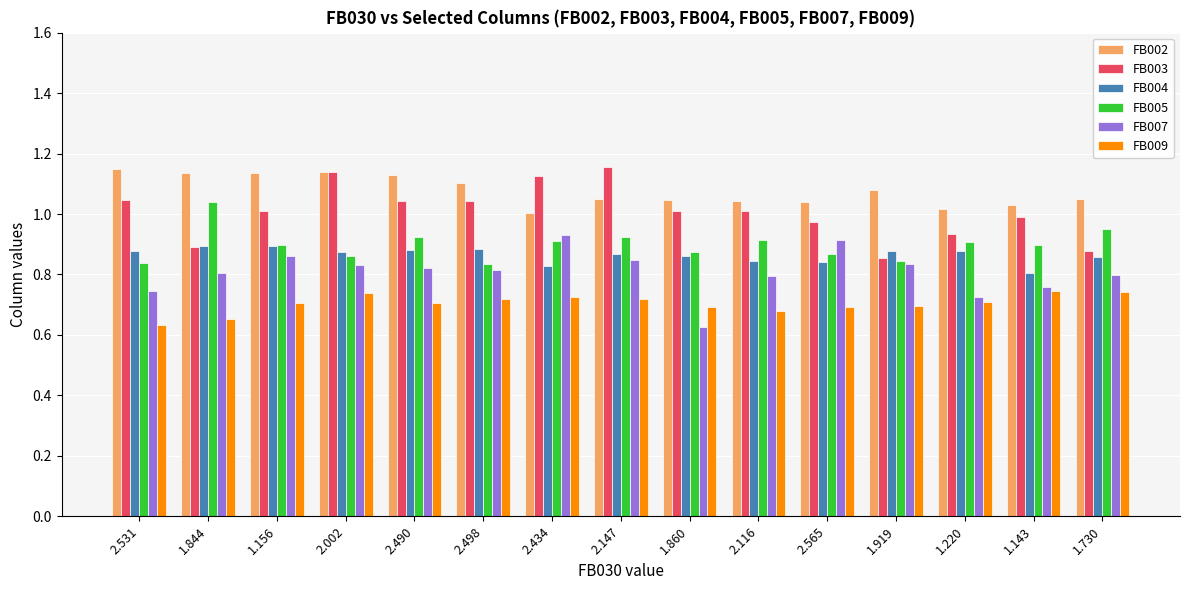

What is the difference between the highest and lowest values at 1.220?

0.3